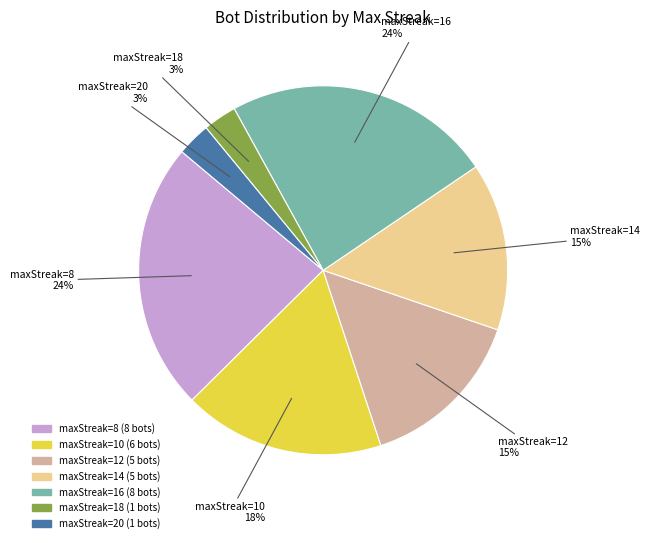

To the nearest percent, what is the difference between the largest and smallest slice percentages?

21%